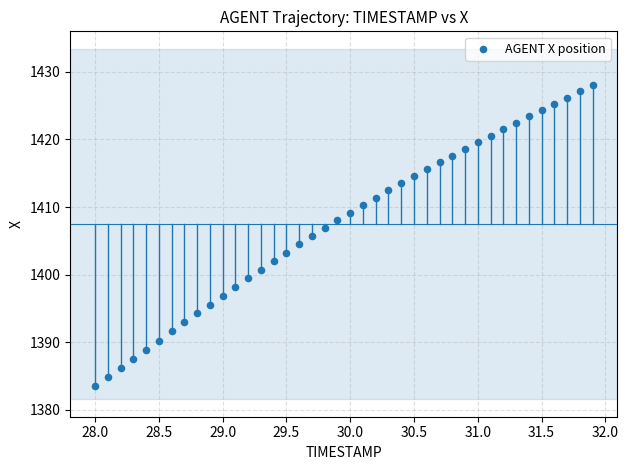

What is the range of X values (max minus min)?

3.9